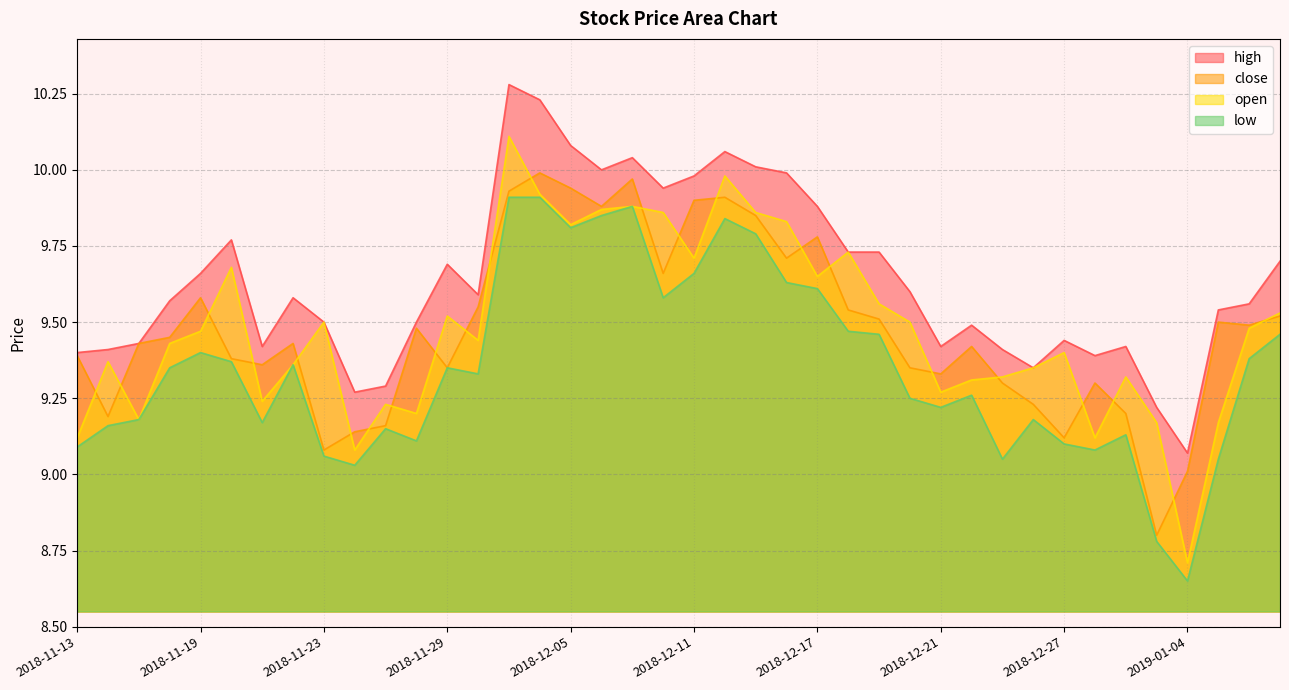

What is the difference between the maximum and minimum values in the close series?

1.2